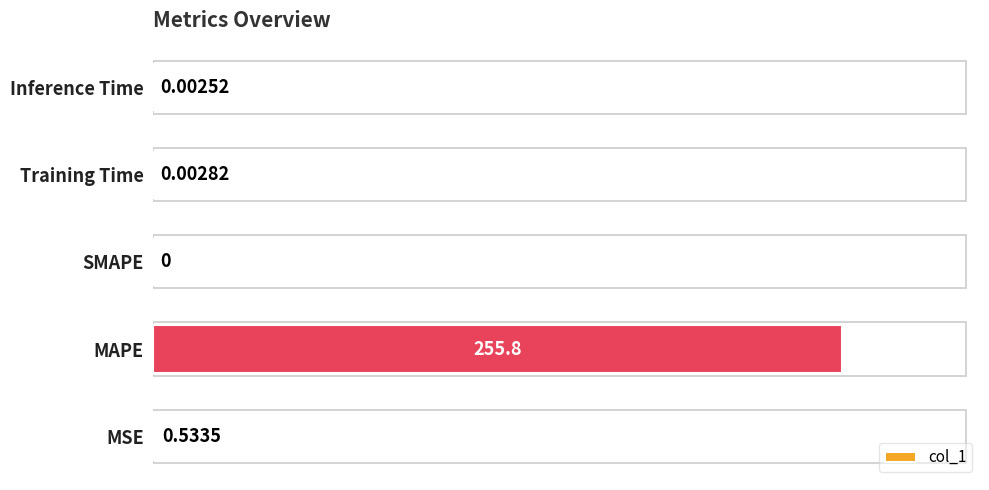

What is the sum of all values?

256.4